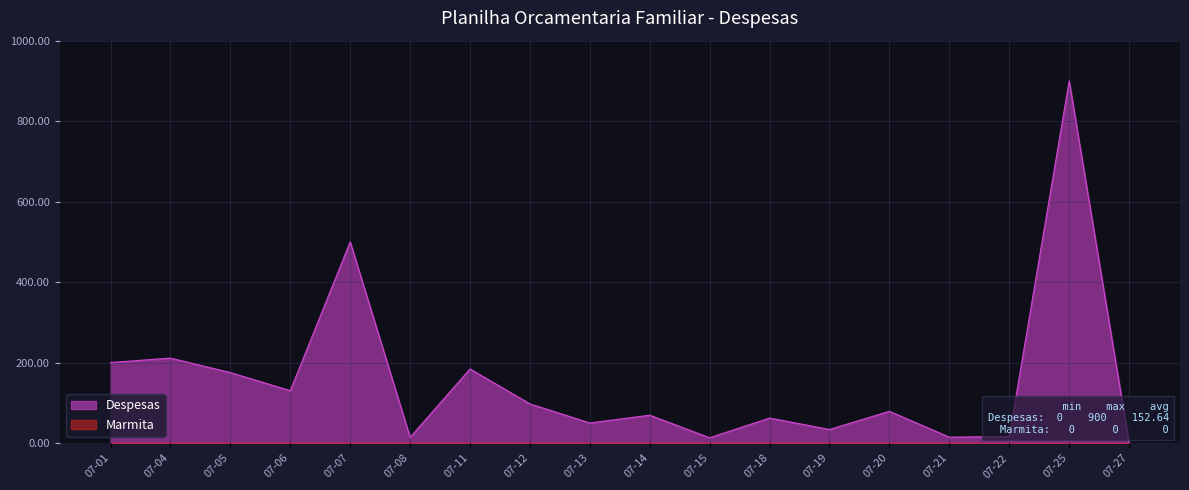

What is the sum of all values?

2747.5